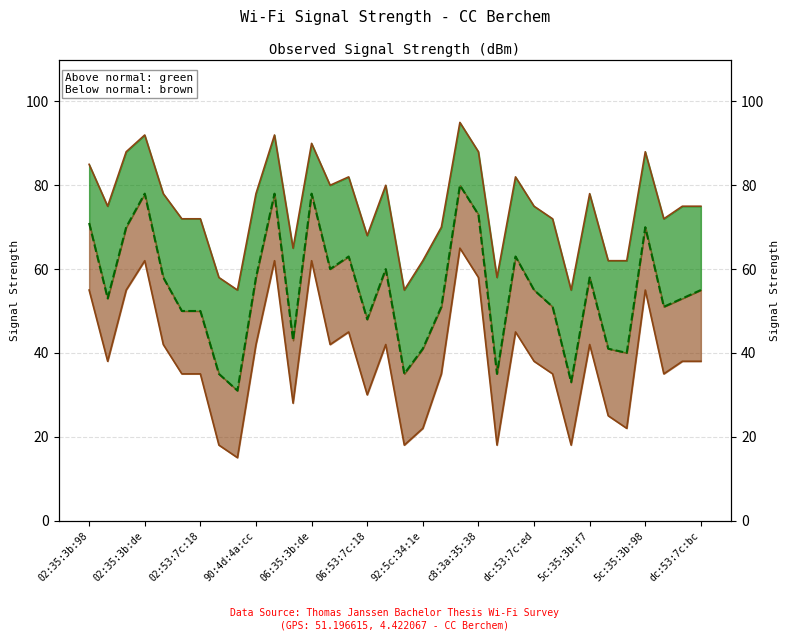

What is the average value of the Lower Bound series?

39